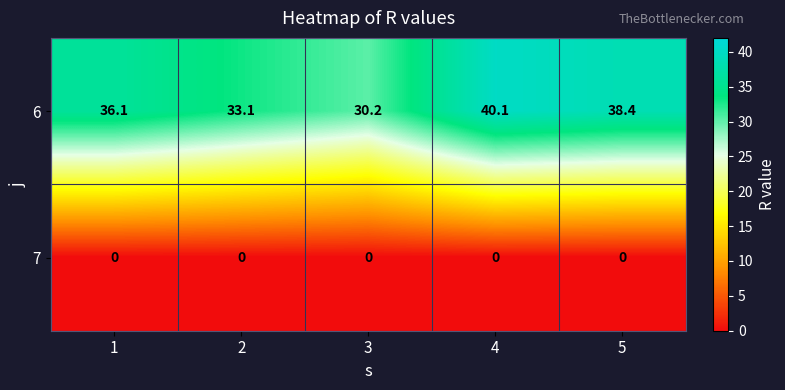

What is the spread (max minus min) of values at 4?

40.1